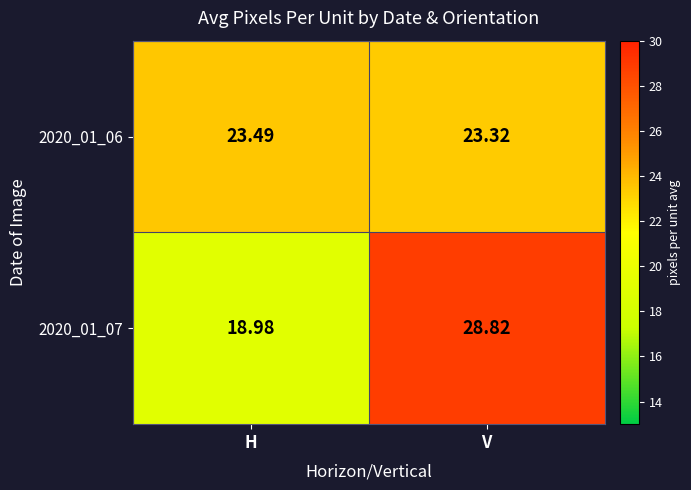

Which series has the largest range (max minus min)?

2020_01_07